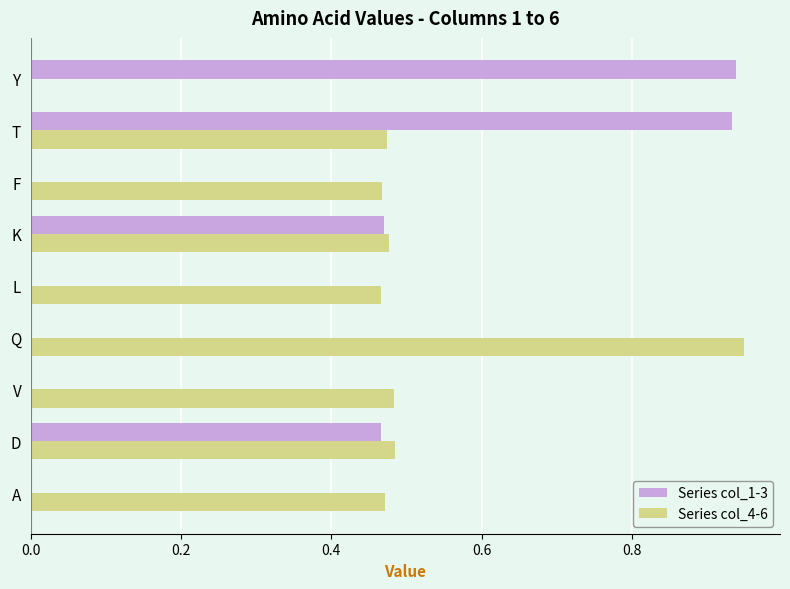

What are all the series names shown in the legend?

Series col_1-3, Series col_4-6